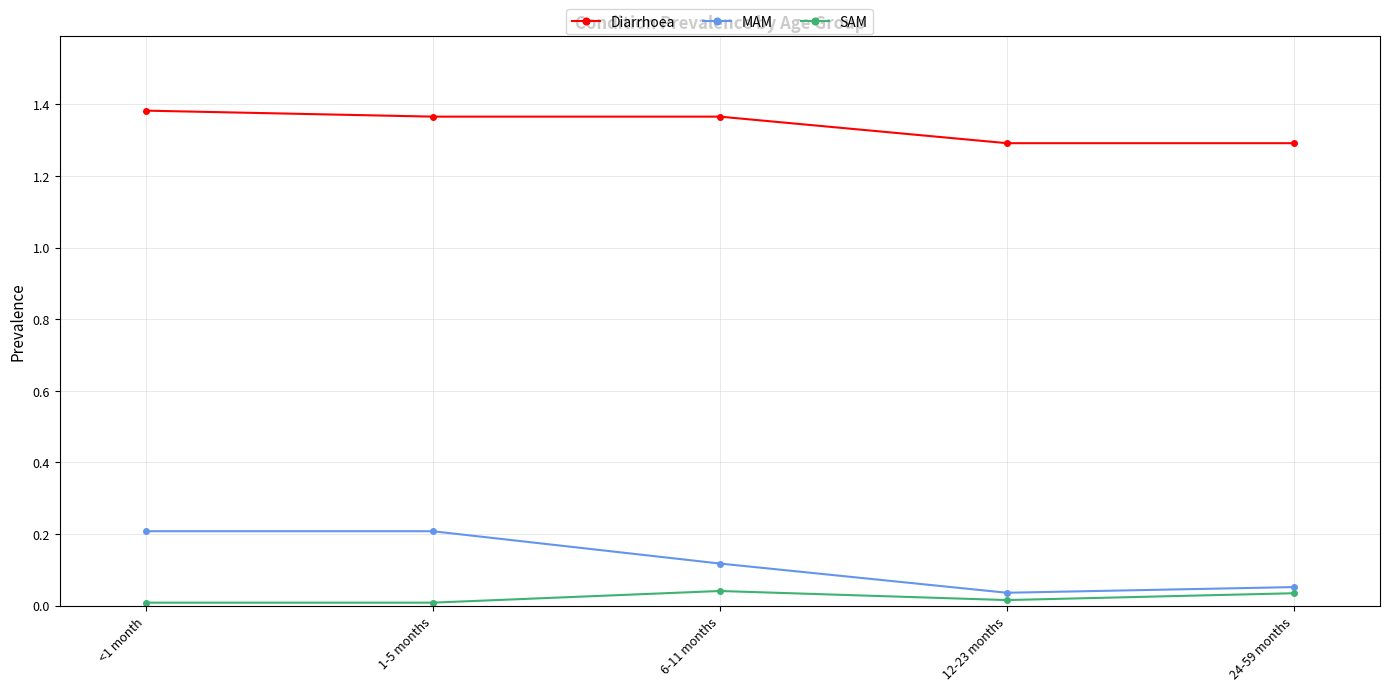

Which series has the largest range (max minus min)?

MAM